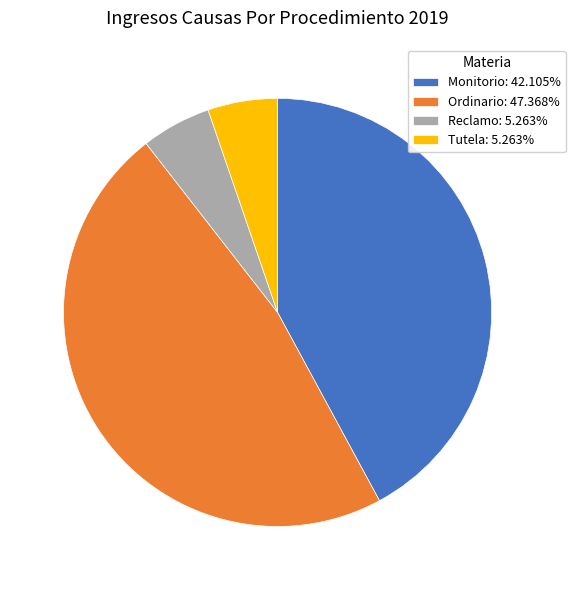

Is the sum of Reclamo: 5.263% and Ordinario: 47.368% greater than half?

Yes